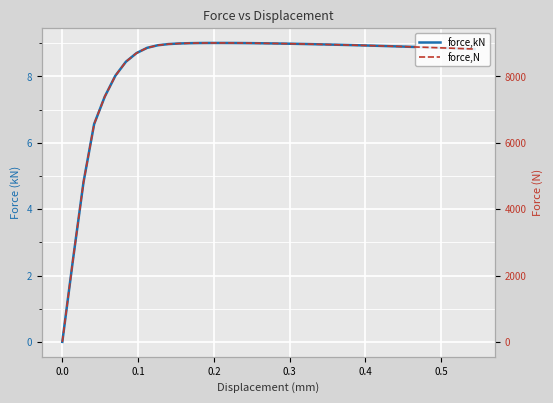

What is the greatest value displayed?

9004.3